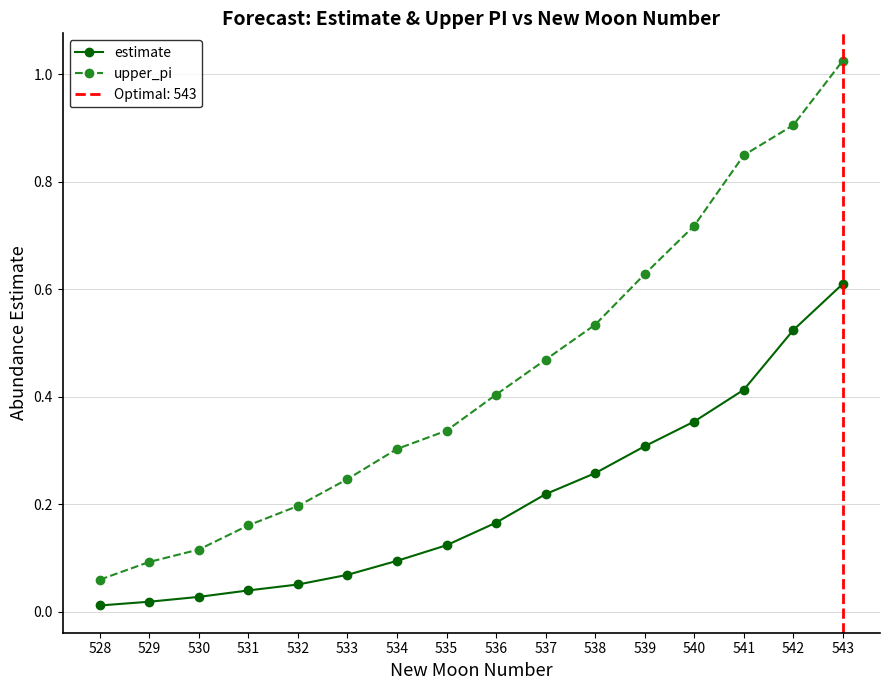

Does the chart have visible grid lines?

Yes